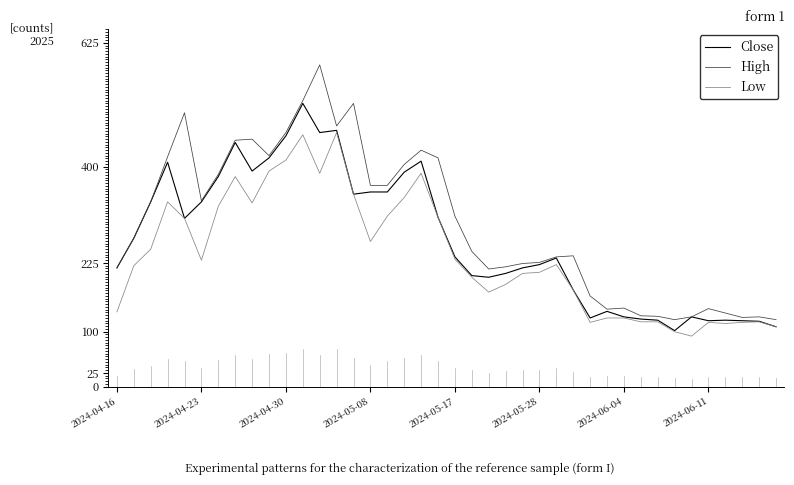

Which series has the largest total across all categories?

High